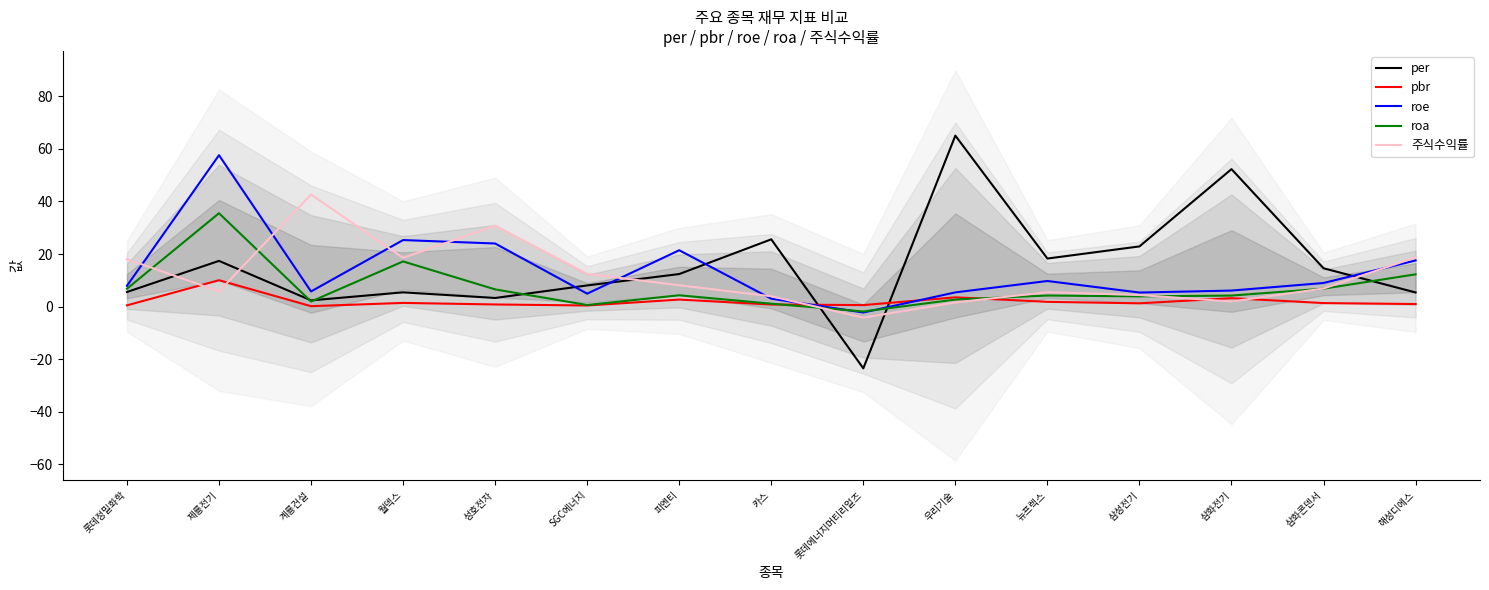

Read the roe value at 카스.

3.0